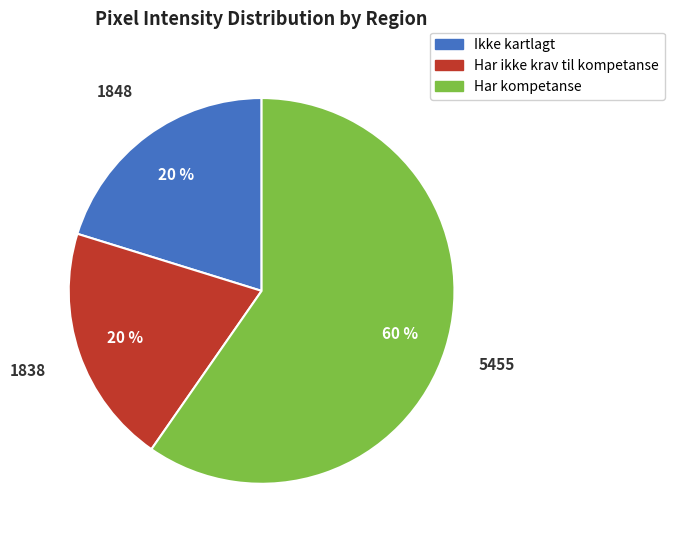

Does any single category account for the majority?

Yes